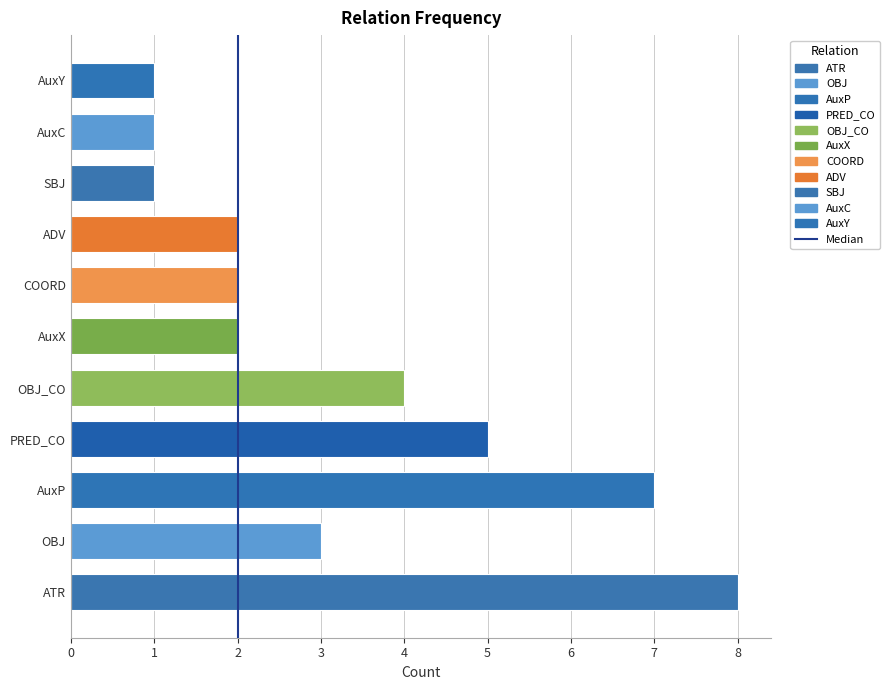

What is the maximum value shown in the chart?

8